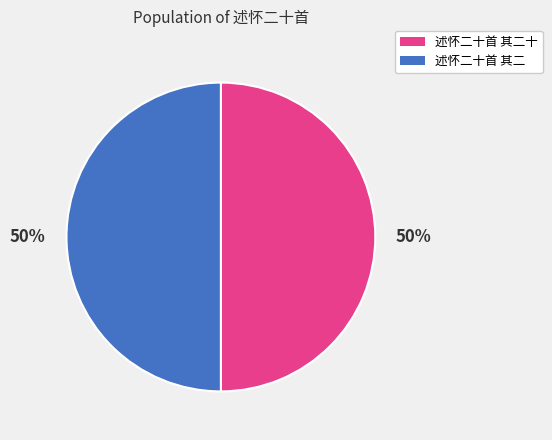

The 述怀二十首 其二 slice represents 50% of the pie. True or false?

True